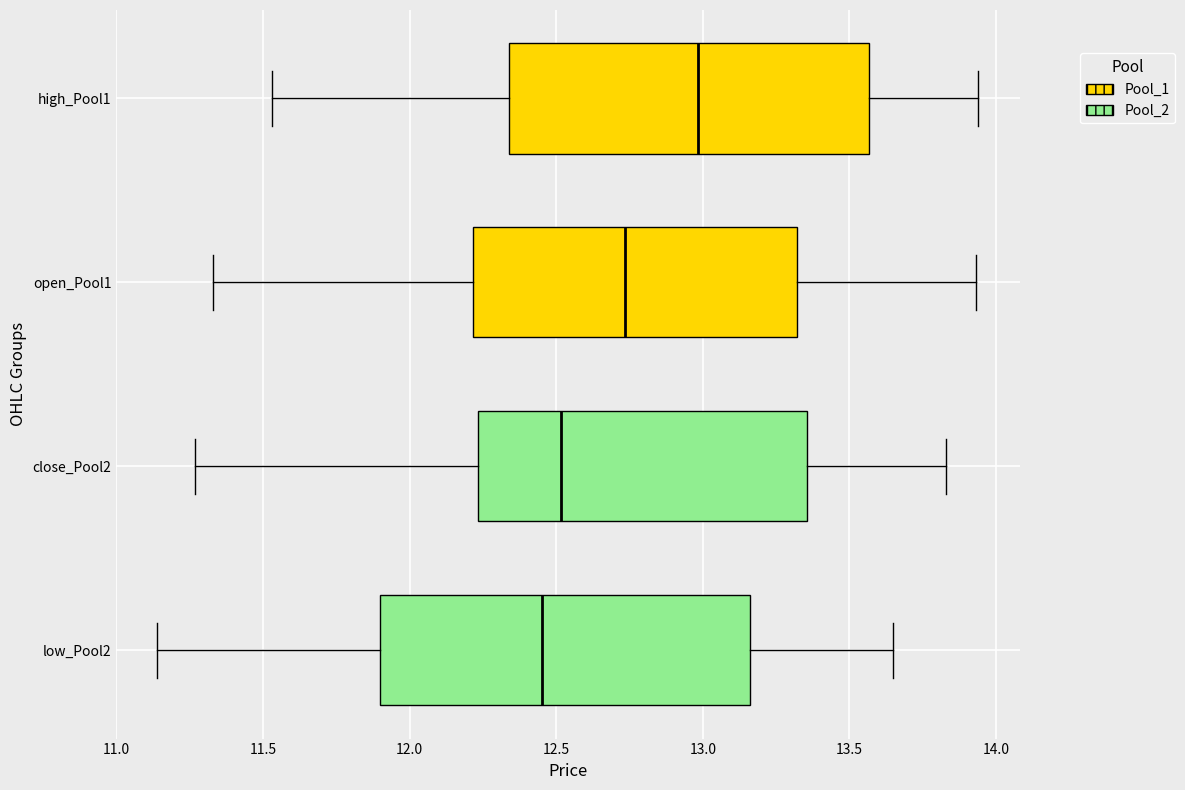

Reading bottom to top, transcribe this box plot: for each box, give where its median line is, the range the box spans, and where its two whiskers end, as read against the x-axis. The values are not printed on the chart, so give them approximately, as read against the axis.

low_Pool2: median 12.45, box 11.90 to 13.15, whiskers 11.15 to 13.65
close_Pool2: median 12.50, box 12.25 to 13.35, whiskers 11.25 to 13.85
open_Pool1: median 12.75, box 12.20 to 13.30, whiskers 11.35 to 13.95
high_Pool1: median 13.00, box 12.35 to 13.55, whiskers 11.55 to 13.95